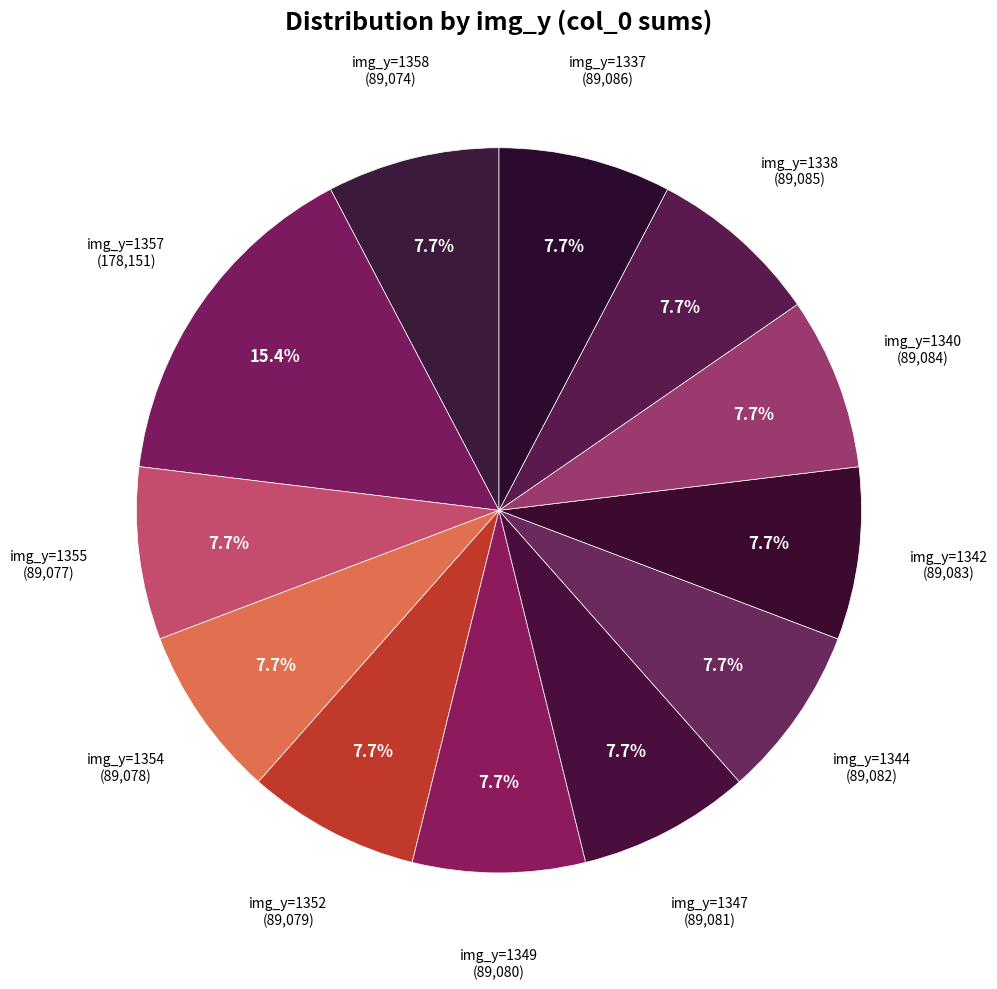

How many slices are in this pie chart?

12